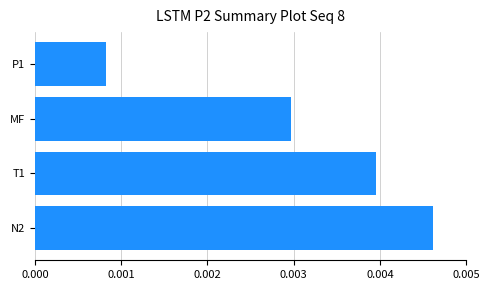

Which label corresponds to the smallest value in the chart?

P1